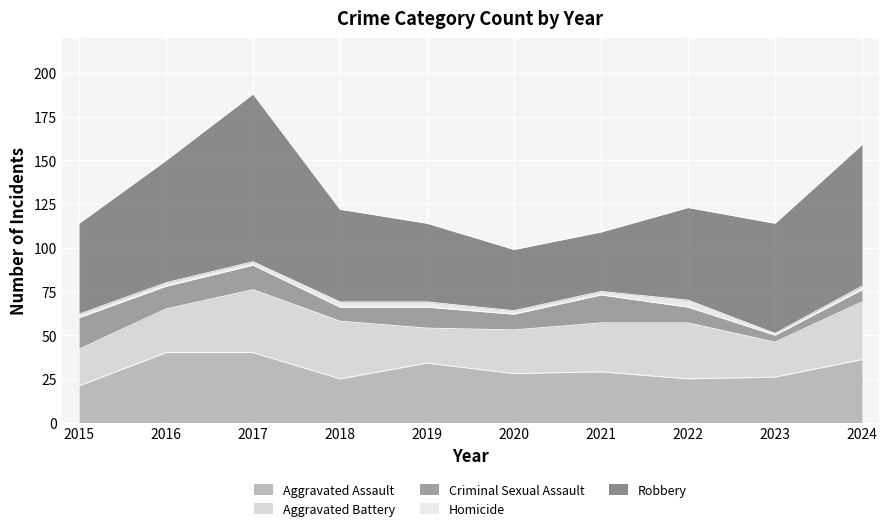

Which series has the largest total across all categories?

Robbery